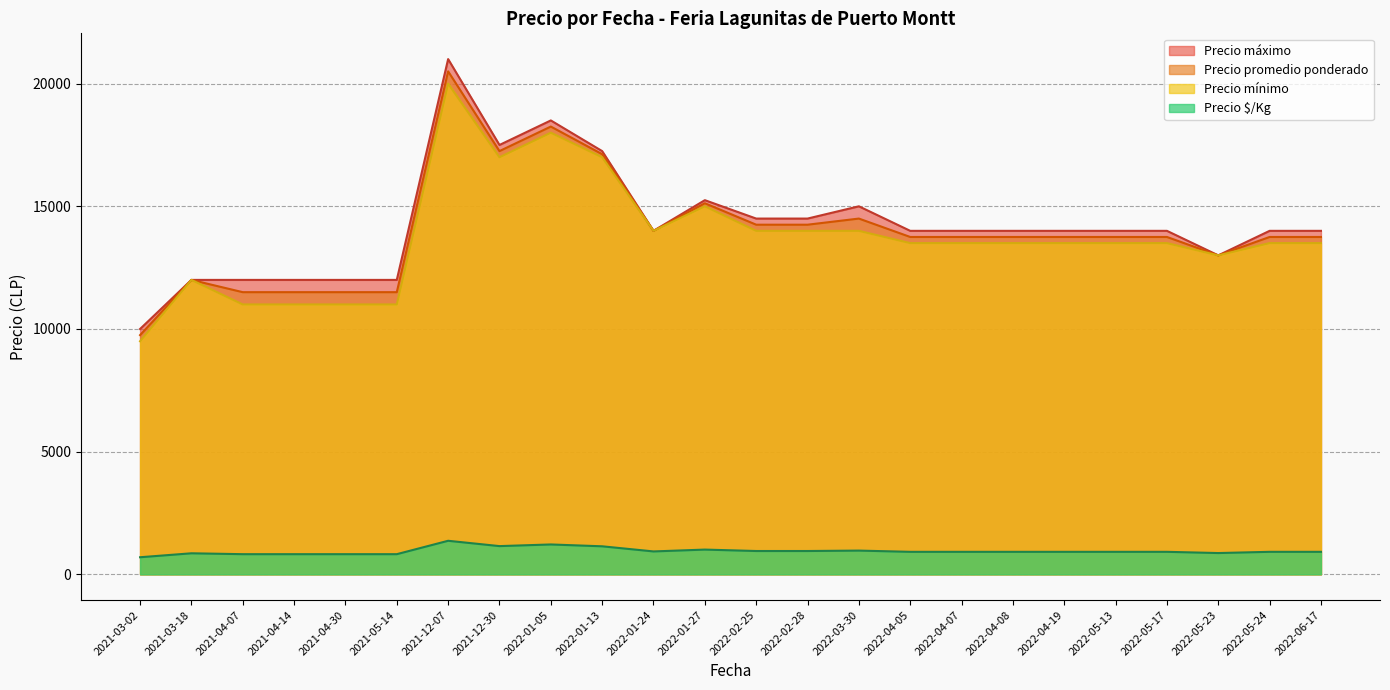

At which label does Precio mínimo reach its peak?

2021-12-07